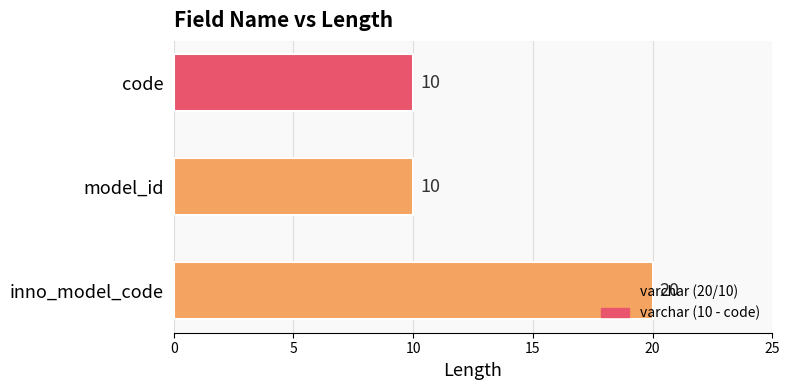

How many values are between 10 and 20?

3